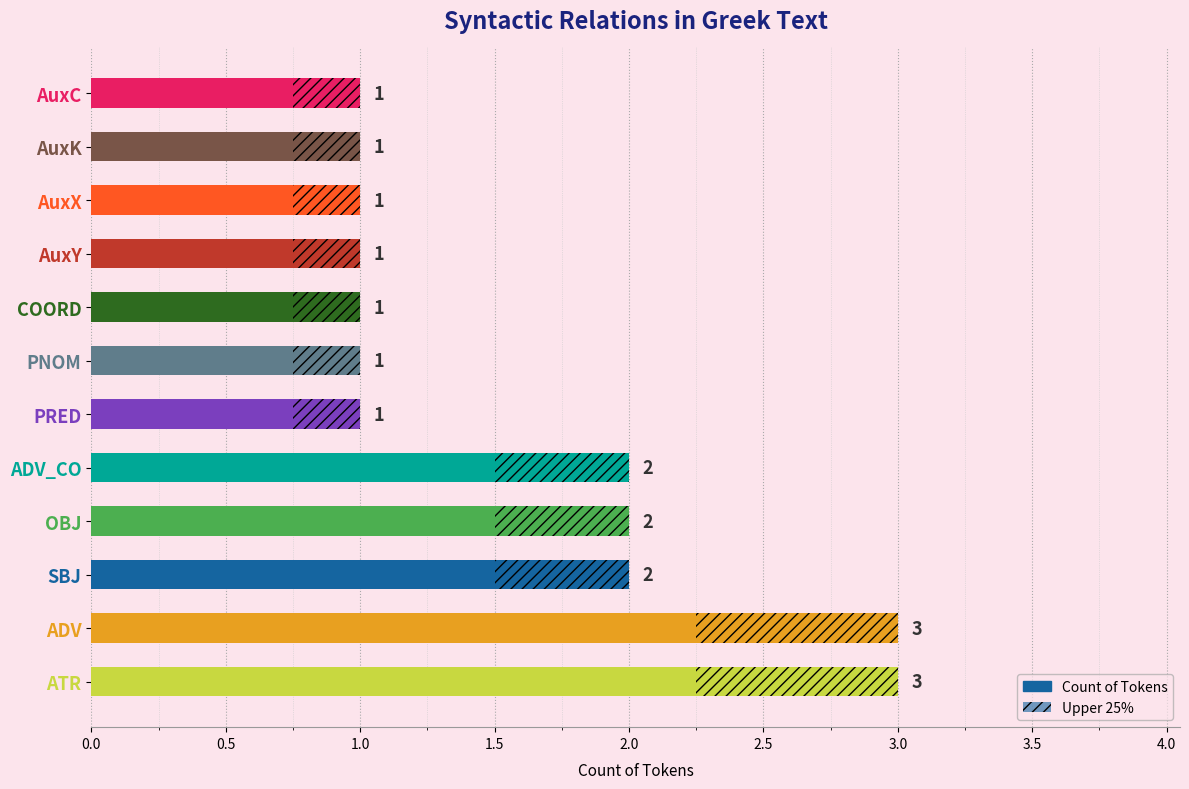

What is the greatest value displayed?

3